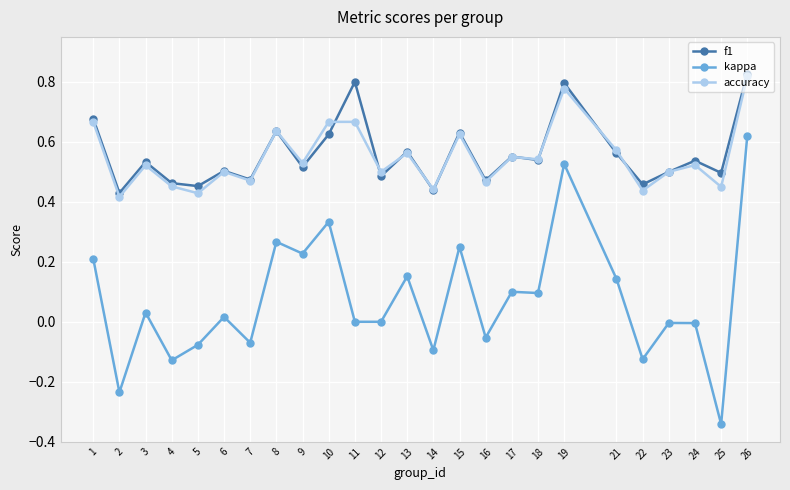

Which category has the lowest value across all series?

25